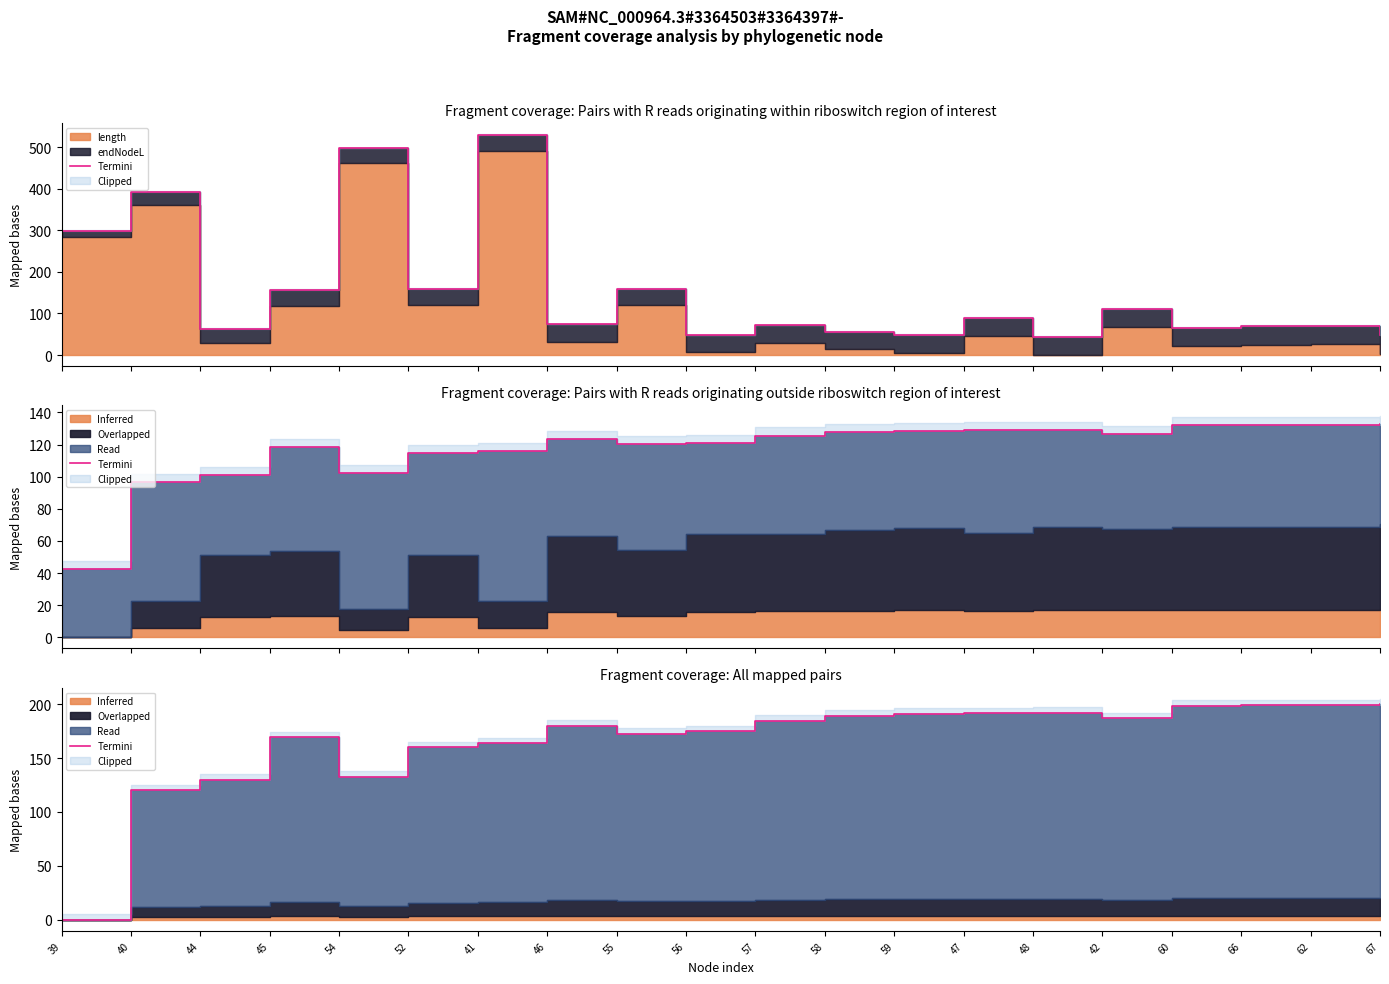

List the labels in order of value, smallest first.

39, 40, 44, 54, 52, 41, 45, 55, 56, 46, 57, 42, 58, 59, 47, 48, 60, 66, 62, 67